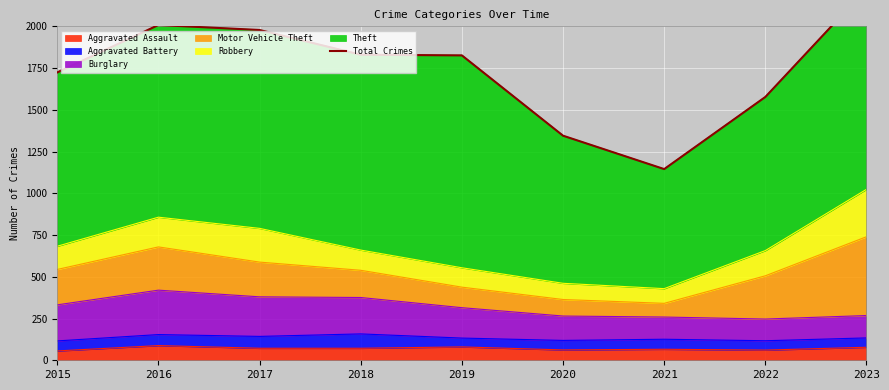

Approximately how many times larger is the value at 2017 compared to 2020?

1.5